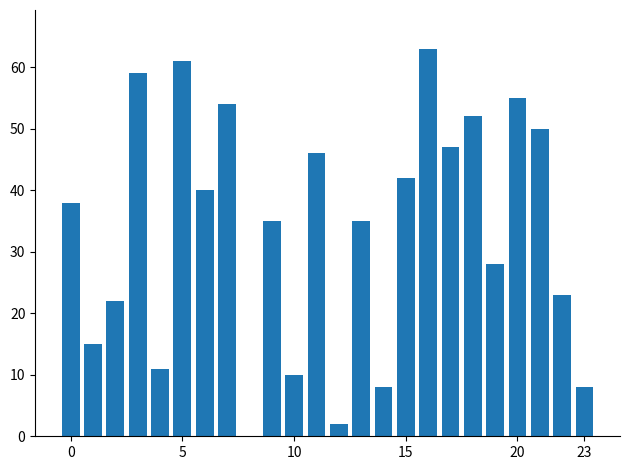

Count the number of categories in the chart.

24